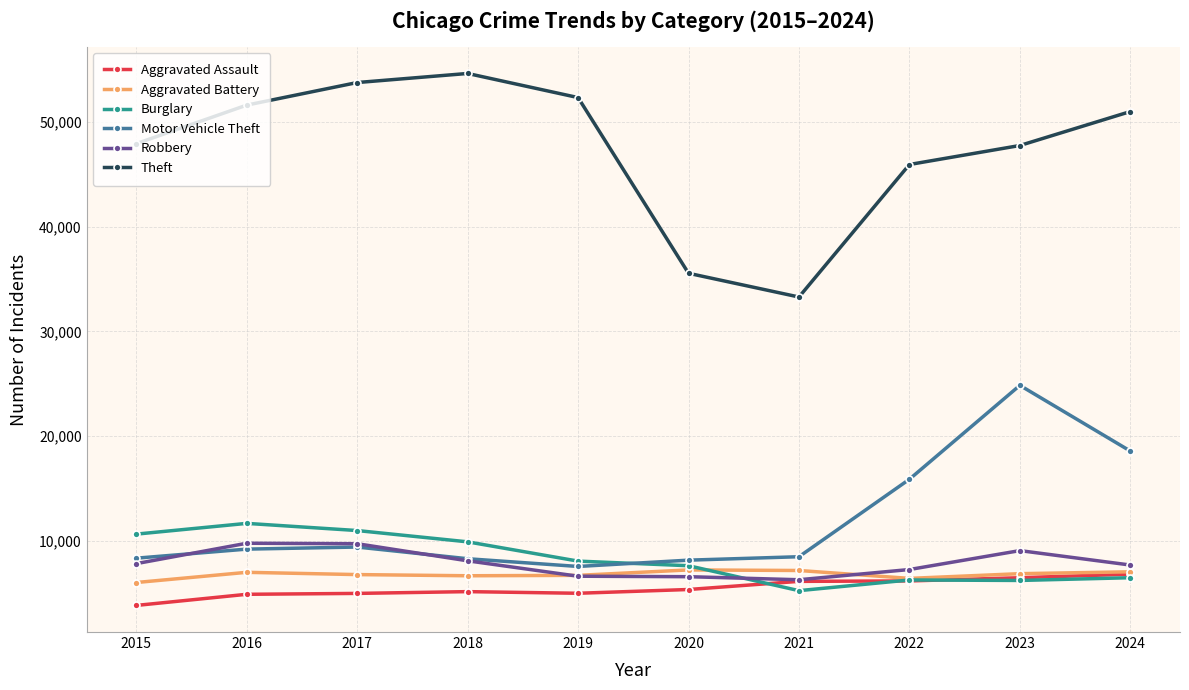

True or false: Aggravated Assault and Theft intersect in this chart.

False